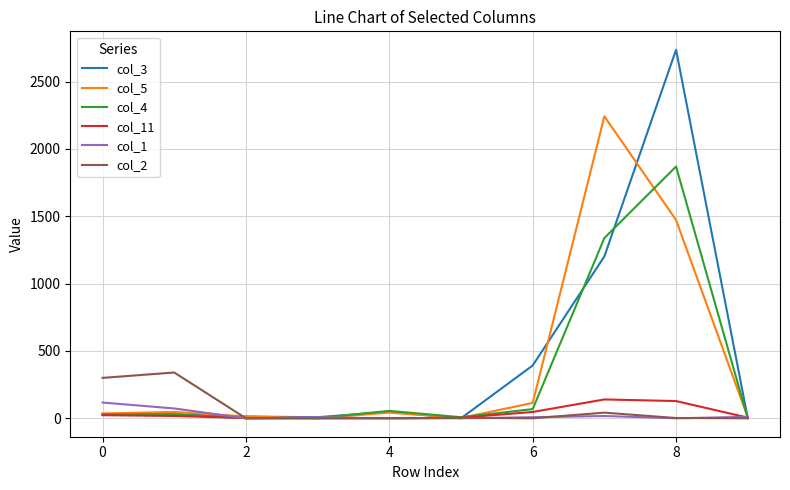

What is the difference between the maximum and minimum values in the col_5 series?

2242